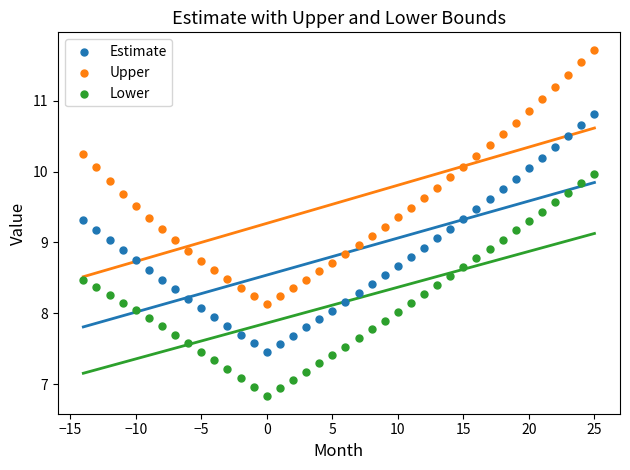

Across all data points, what is the range of Y values (max minus min)?

4.9